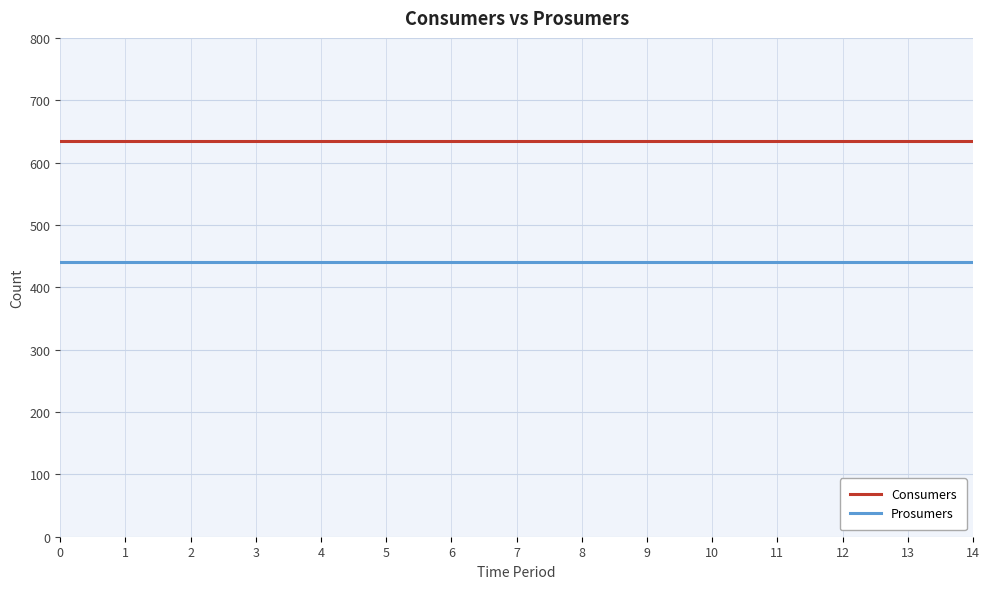

What is the smallest value displayed?

440